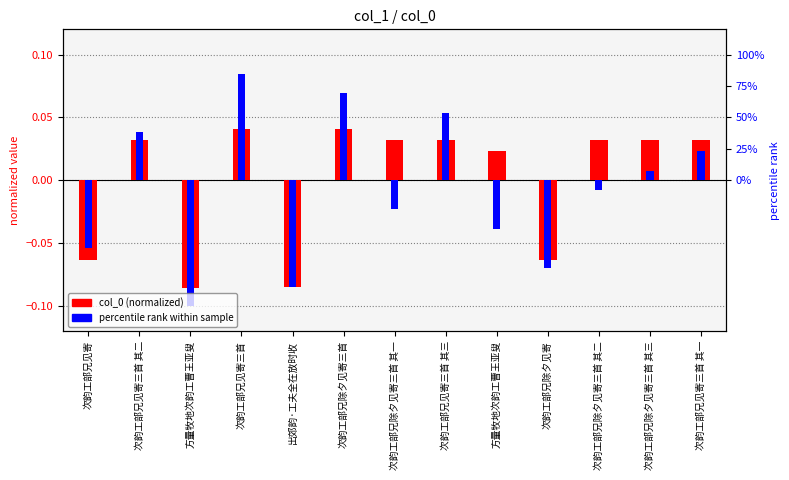

What is the label of the 3rd bar from the right?

次韵工部兄除夕见寄三首 其二